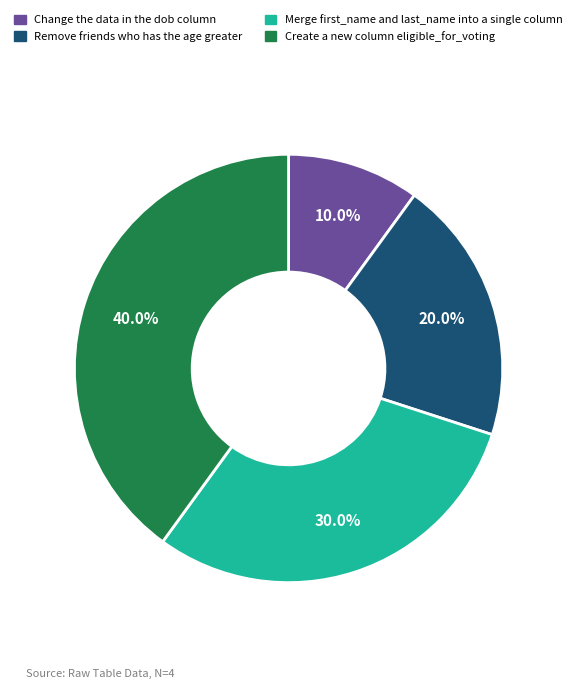

Which category has the smallest portion of the pie?

Change the data in the dob column